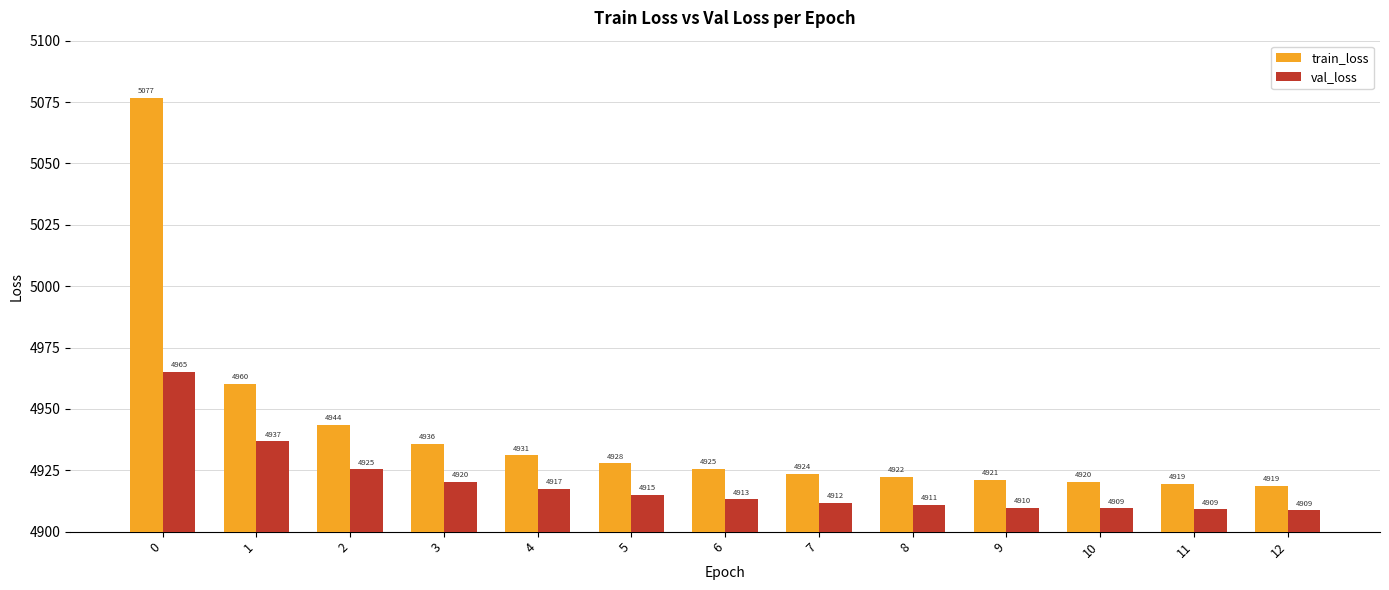

Is it true that val_loss equals 1563.0 at 6?

False